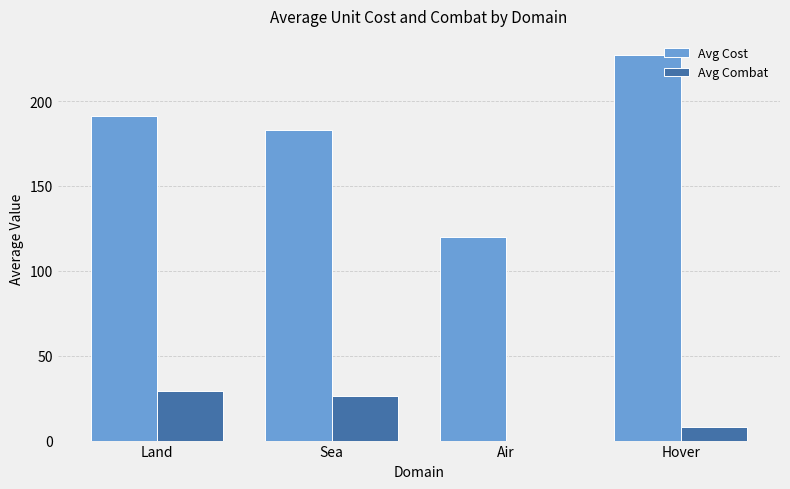

What is the total value across all series at Sea?

209